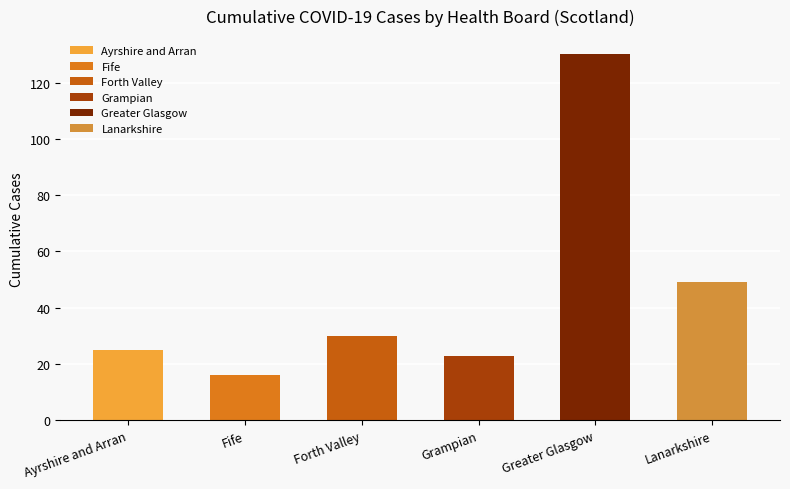

What are all the series names shown in the legend?

Ayrshire and Arran, Fife, Forth Valley, Grampian, Greater Glasgow, Lanarkshire